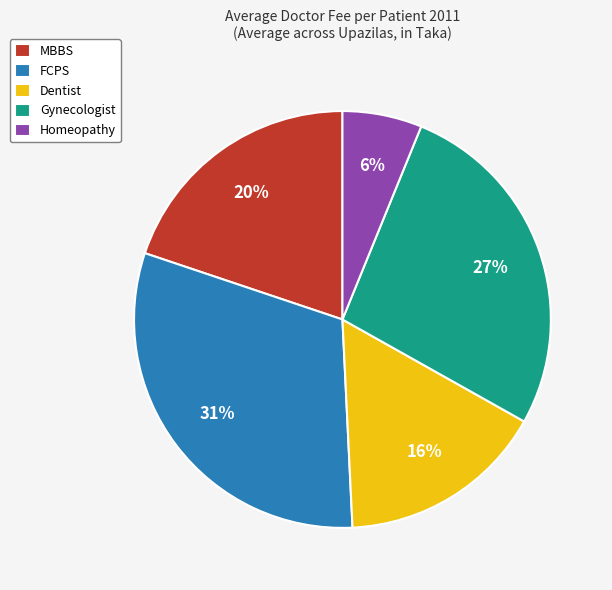

What is the ratio of the value at Dentist to the value at MBBS?

0.8